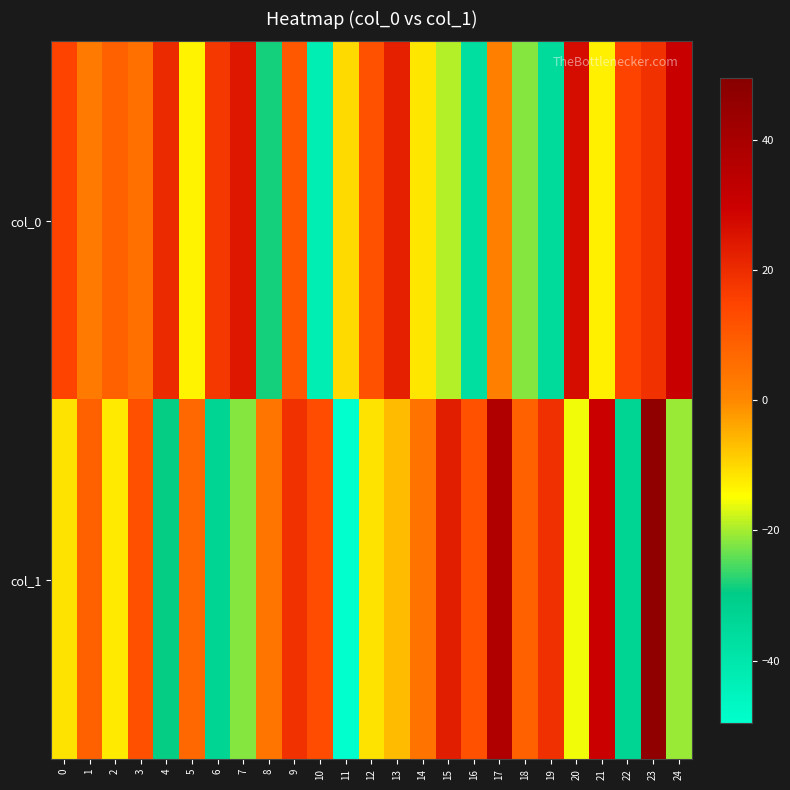

At 15, list the series in order from largest to smallest.

col_1, col_0